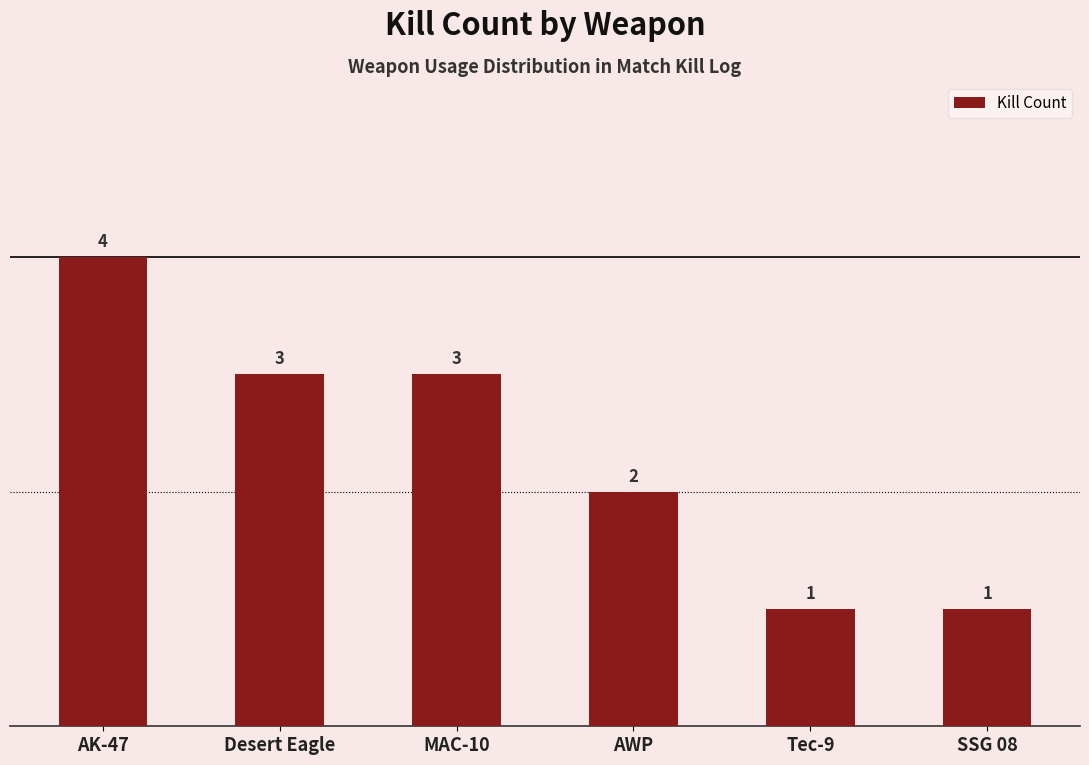

At which label does the data first exceed 3?

AK-47